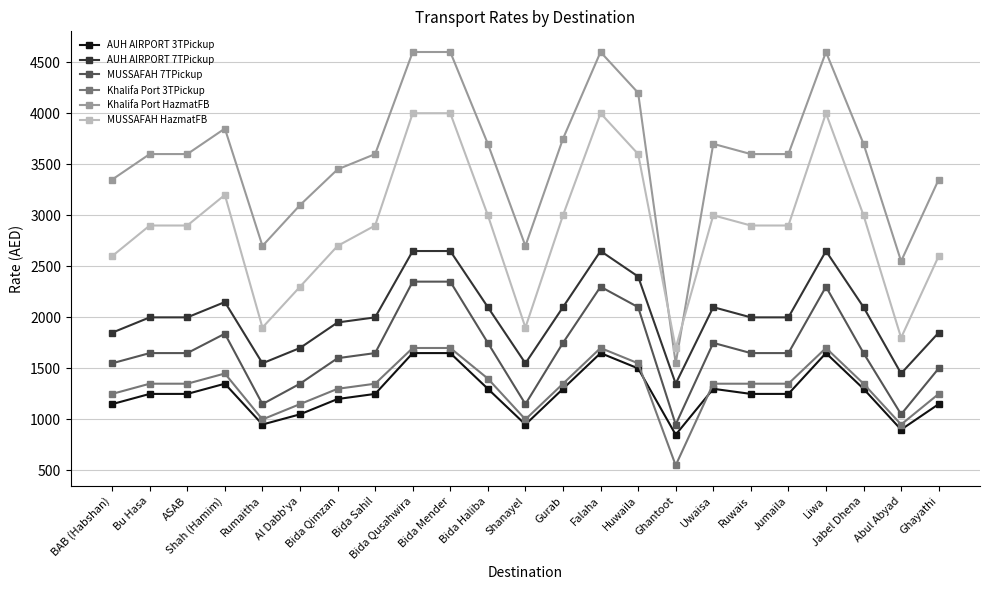

How many values in the AUH AIRPORT 7TPickup series are below 2000?

8